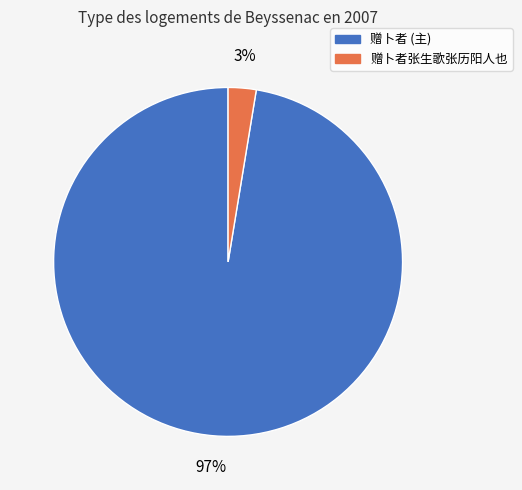

Which has a higher value, 赠卜者张生歌张历阳人也 or 赠卜者 (主)?

赠卜者 (主)